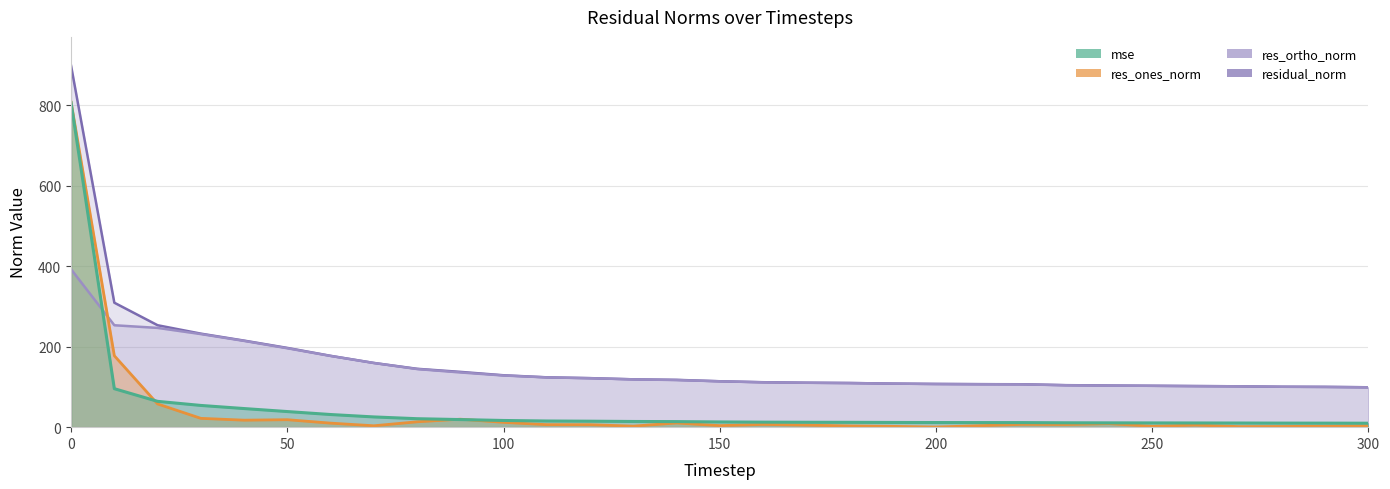

What is the total value across all series at 60?

395.6